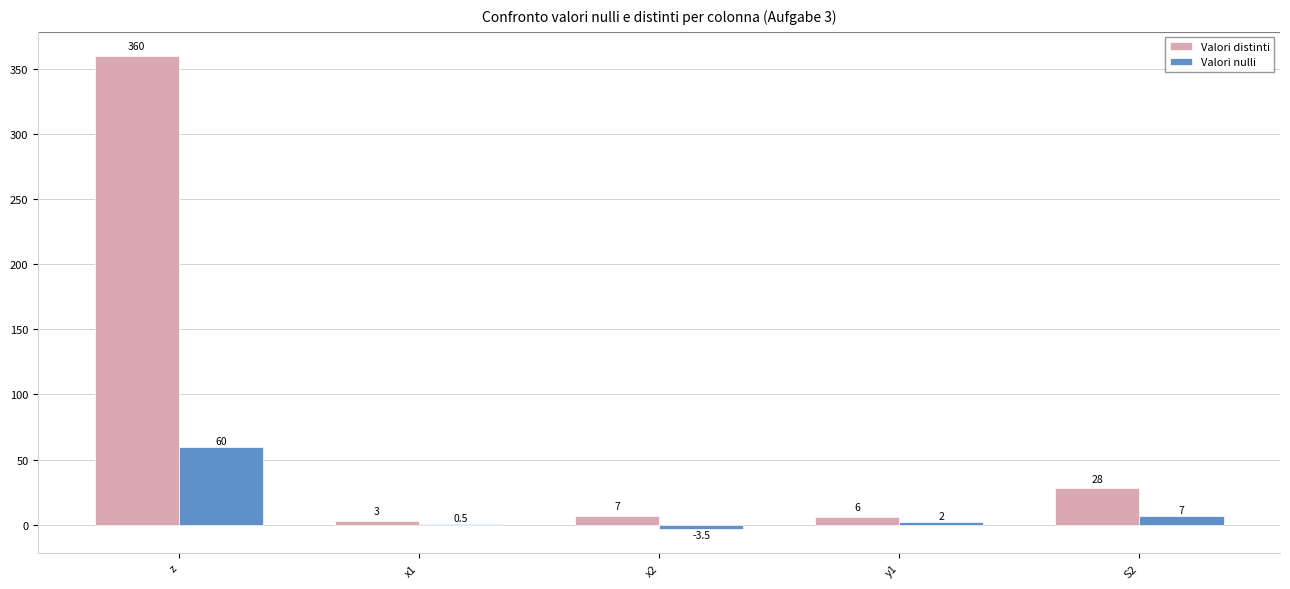

What is the maximum value for Valori distinti?

360.0